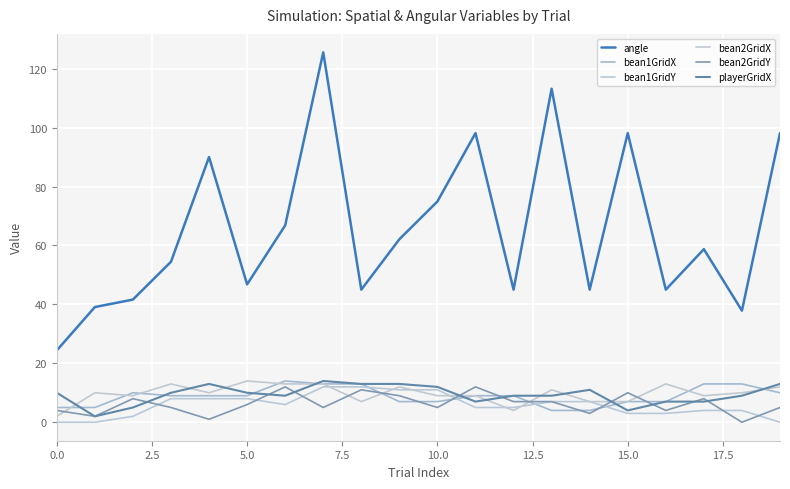

What is the difference between the second highest and second lowest values in the playerGridX series?

9.0